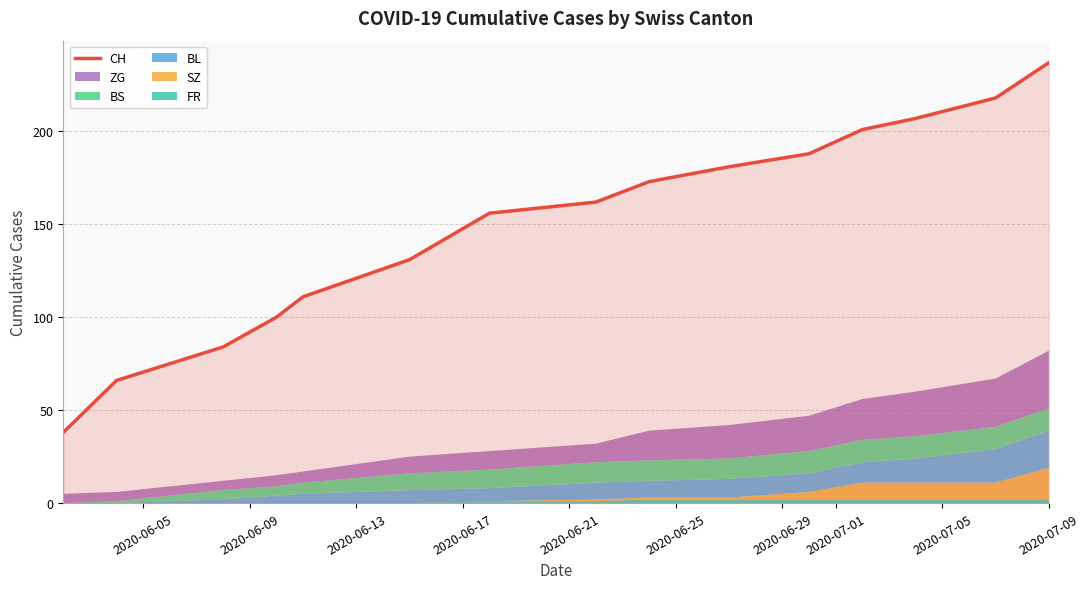

What is the minimum value for CH?

38